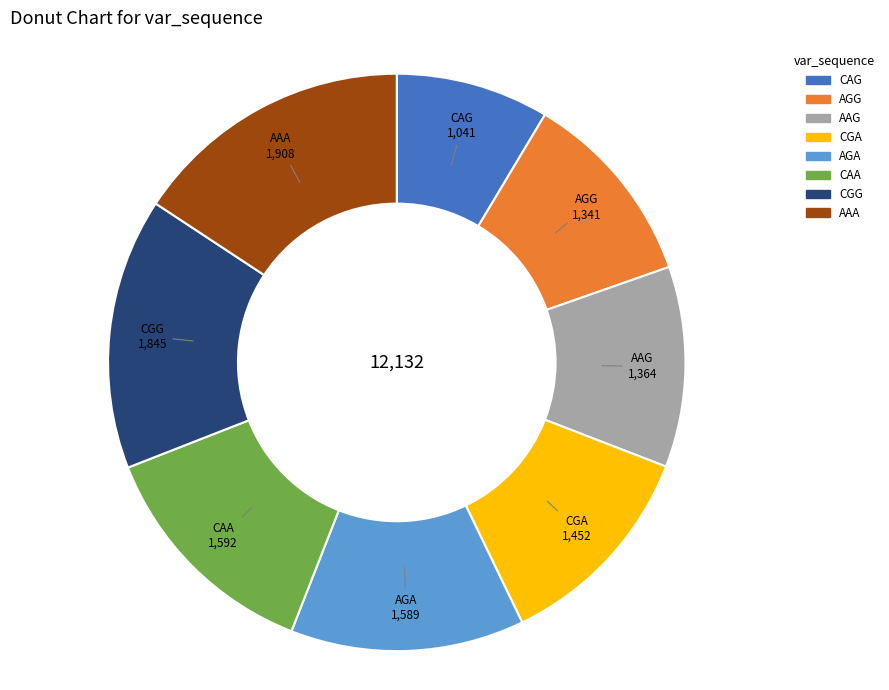

Does CAG represent more than half of the total?

No